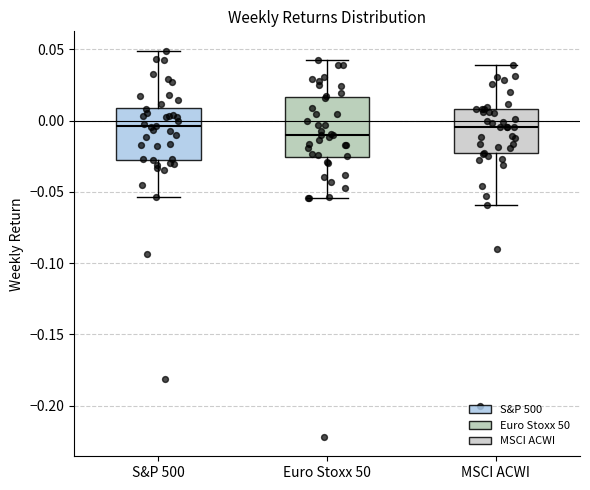

Where is the lower edge of the box for S&P 500 on the y-axis? The values are not printed on the chart, so give them approximately, as read against the axis.

-0.025